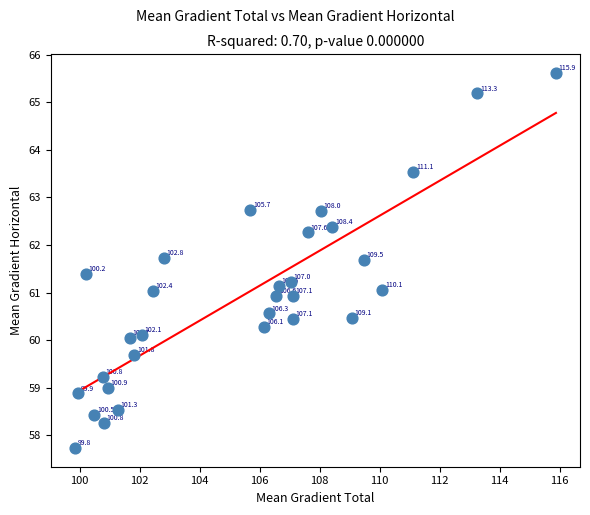

What Y value in the scatter plot is closest to 61?

61.0